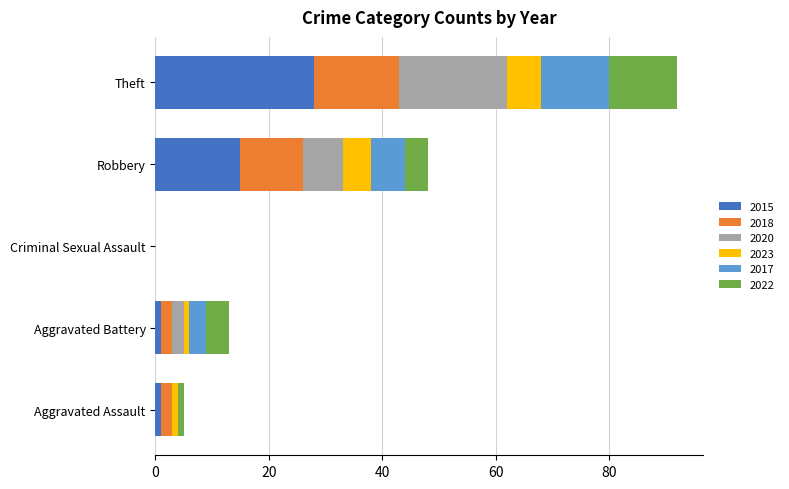

What is the maximum value for 2015?

28